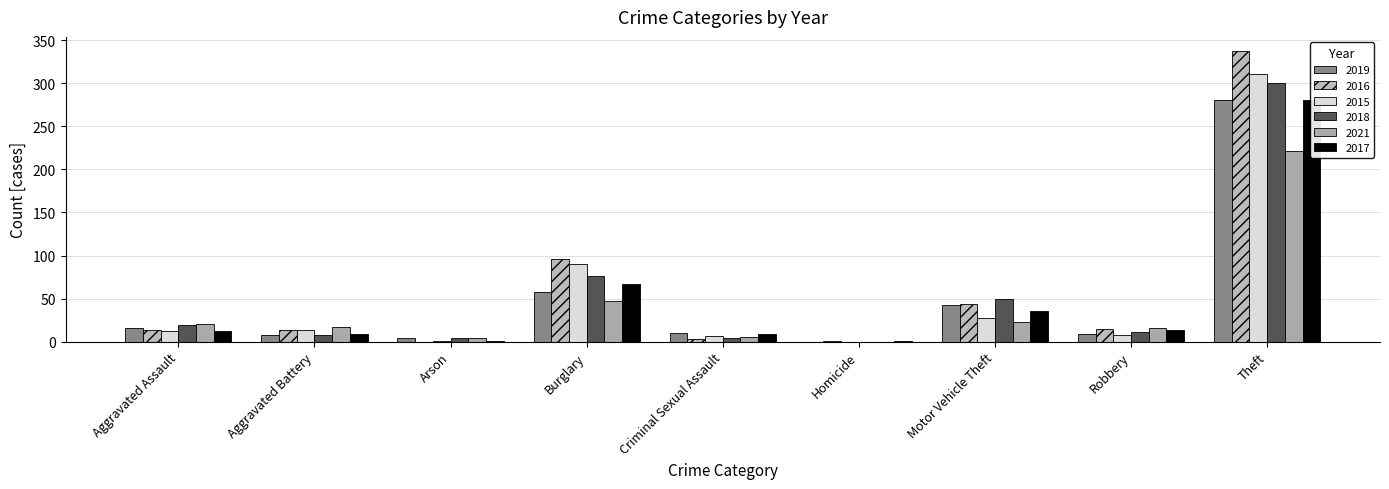

What is the difference between the highest and lowest values at Aggravated Battery?

9